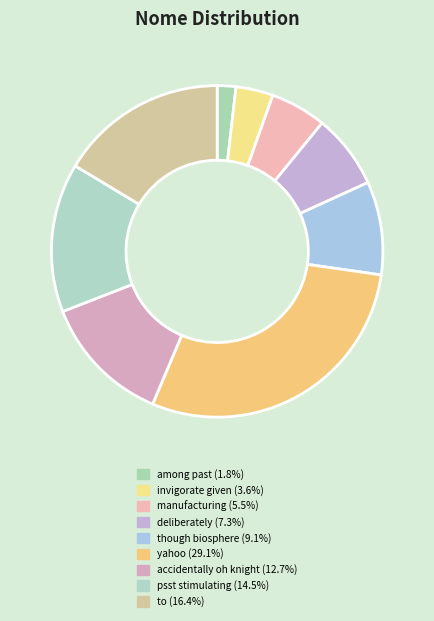

Count the number of slices in the pie.

9